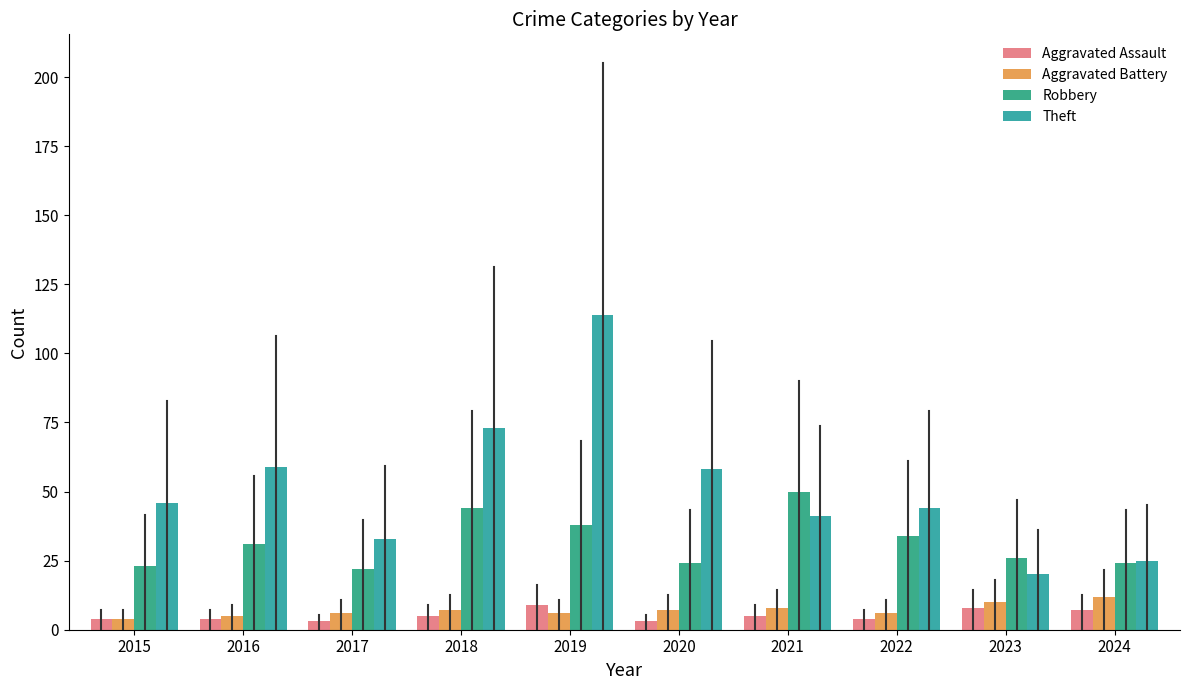

List the labels in order of Theft value, smallest first.

2023, 2024, 2017, 2021, 2022, 2015, 2020, 2016, 2018, 2019